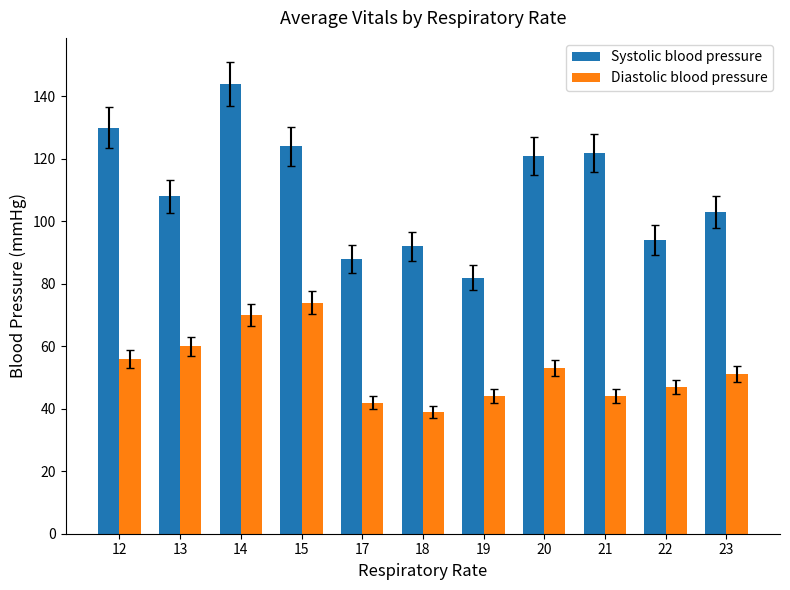

What is the smallest value displayed?

39